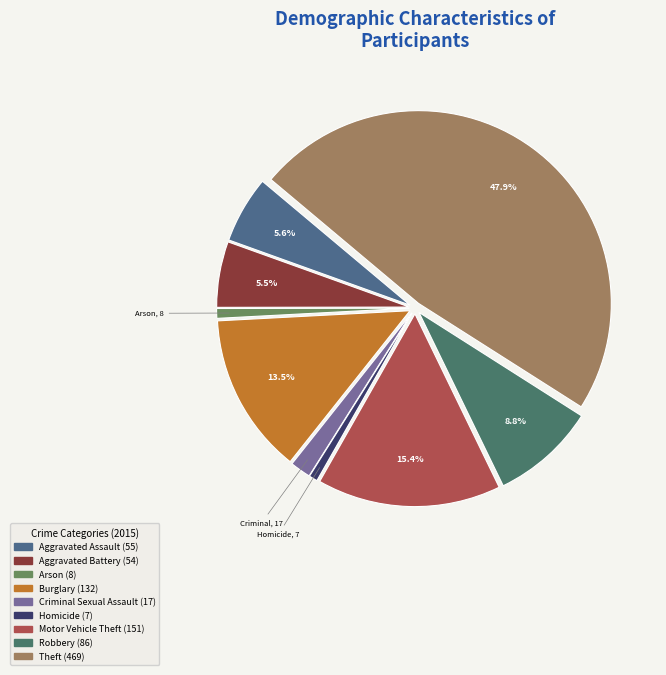

Which category has the biggest portion of the pie?

Theft